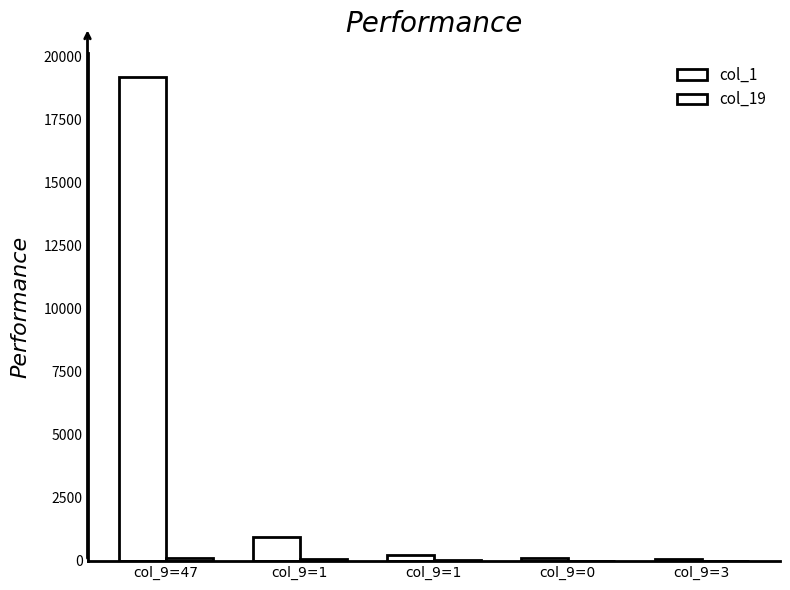

What is the difference between the second highest and second lowest values in the col_1 series?

799